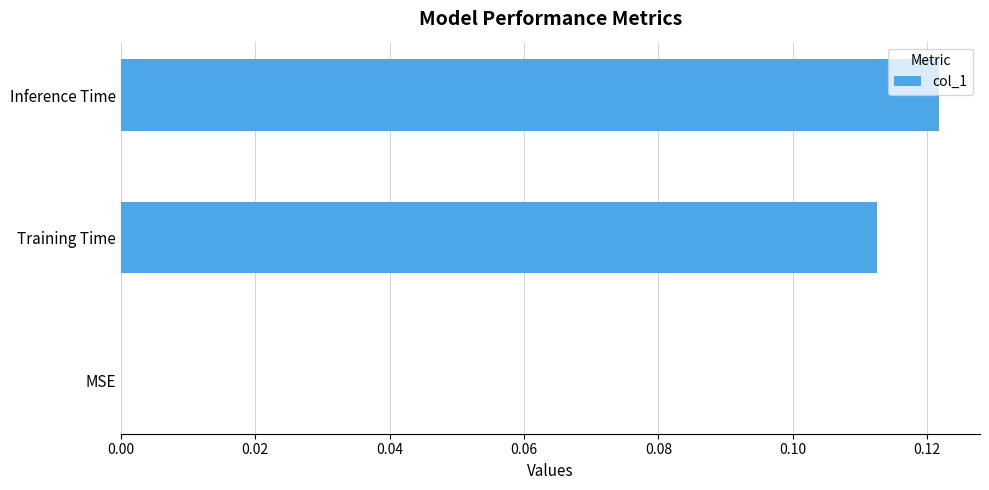

Which label corresponds to the largest value in the chart?

Inference Time